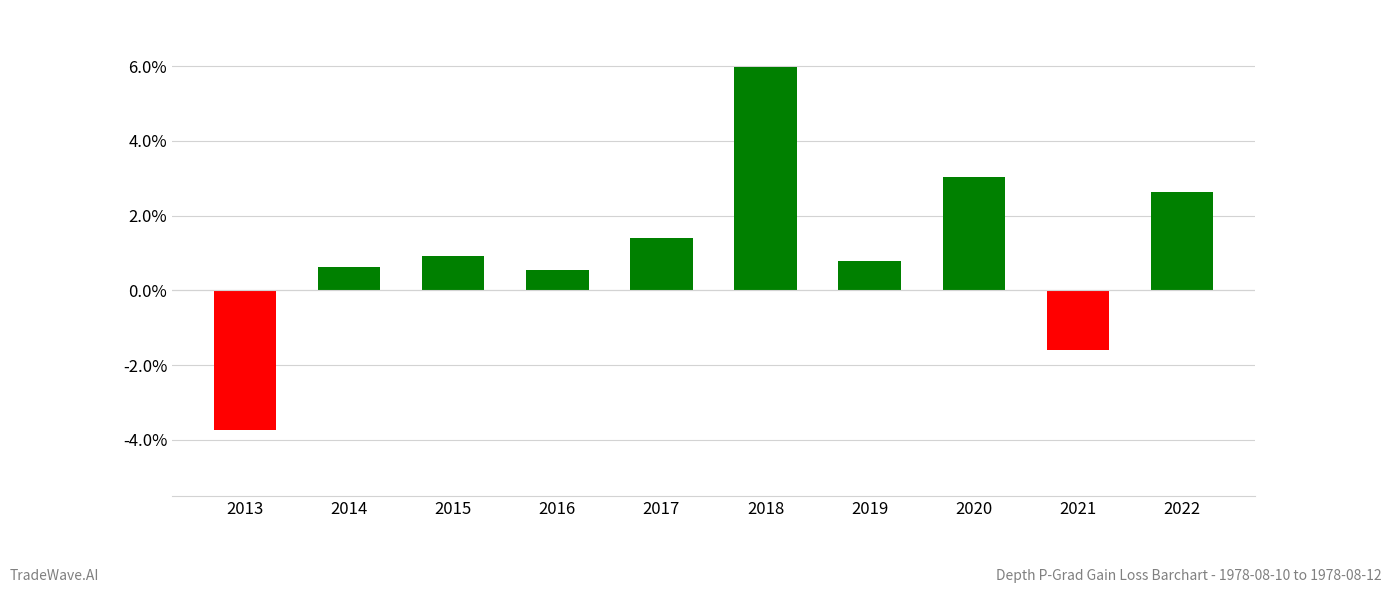

What is the sum of all values?

10.6